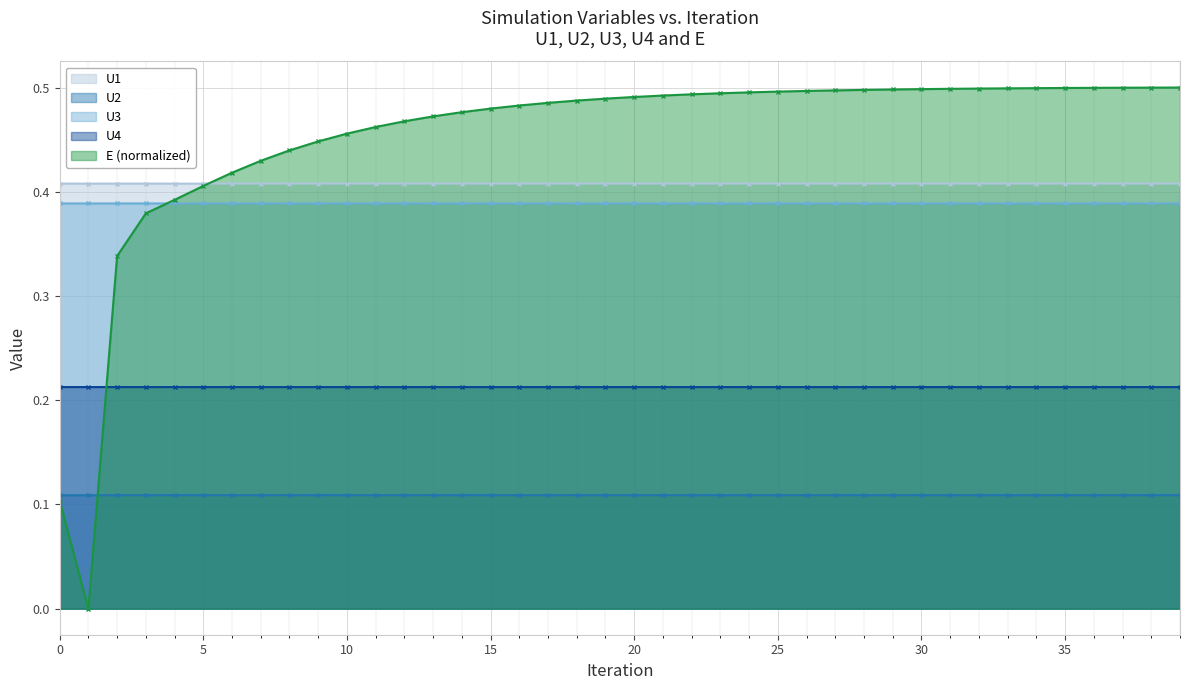

Is it true that U1 equals 0.1 at 34?

False